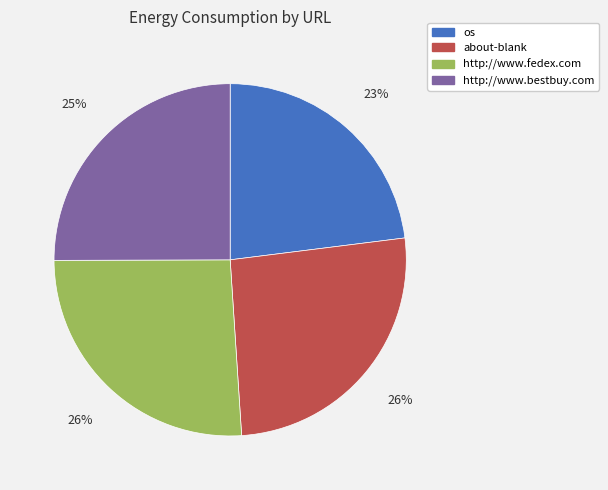

To the nearest percent, what portion does http://www.fedex.com represent?

26%